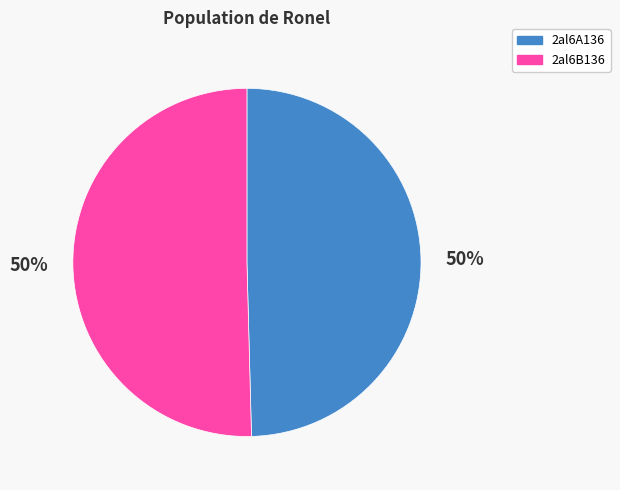

Combined, do 2al6B136 and 2al6A136 account for over 50%?

Yes